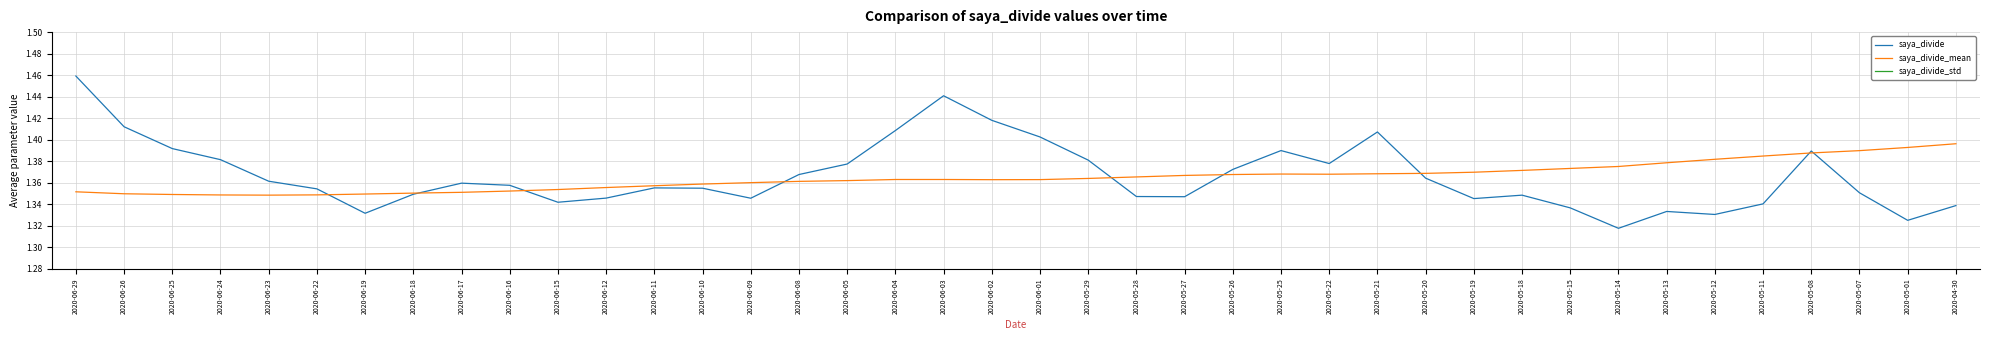

What is the maximum value shown in the chart?

1.5